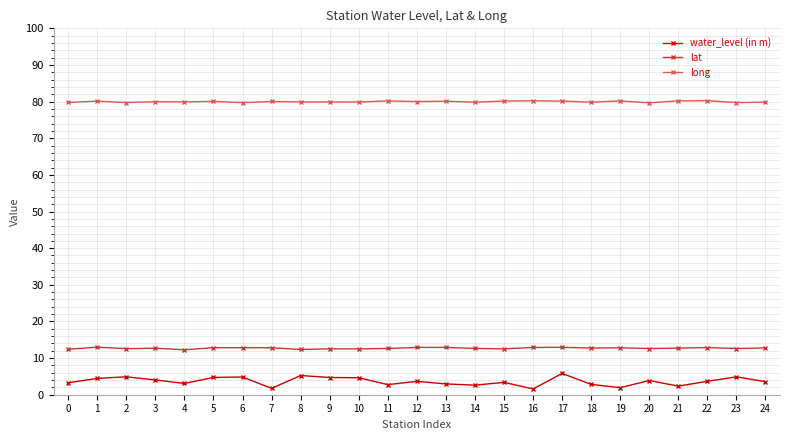

What is the total value across all series at 10?

97.0